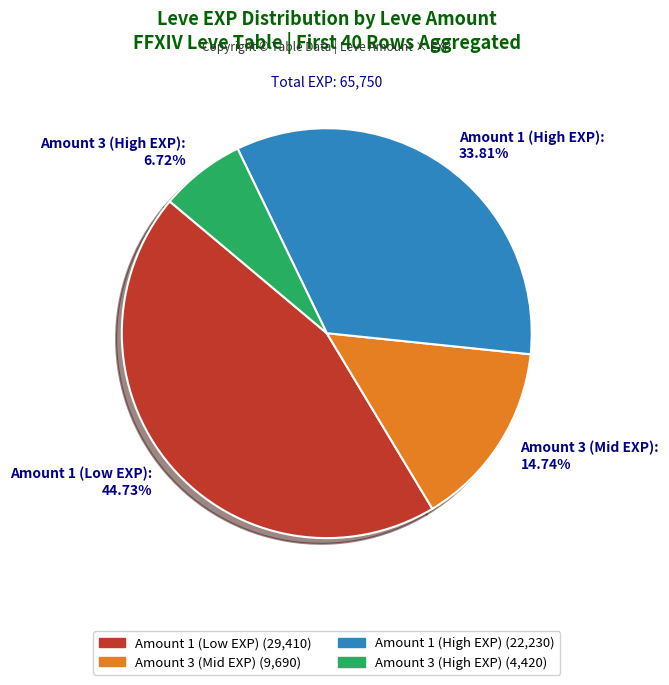

Is the sum of Amount 3 (High EXP): 6.72% and Amount 1 (High EXP): 33.81% greater than half?

No